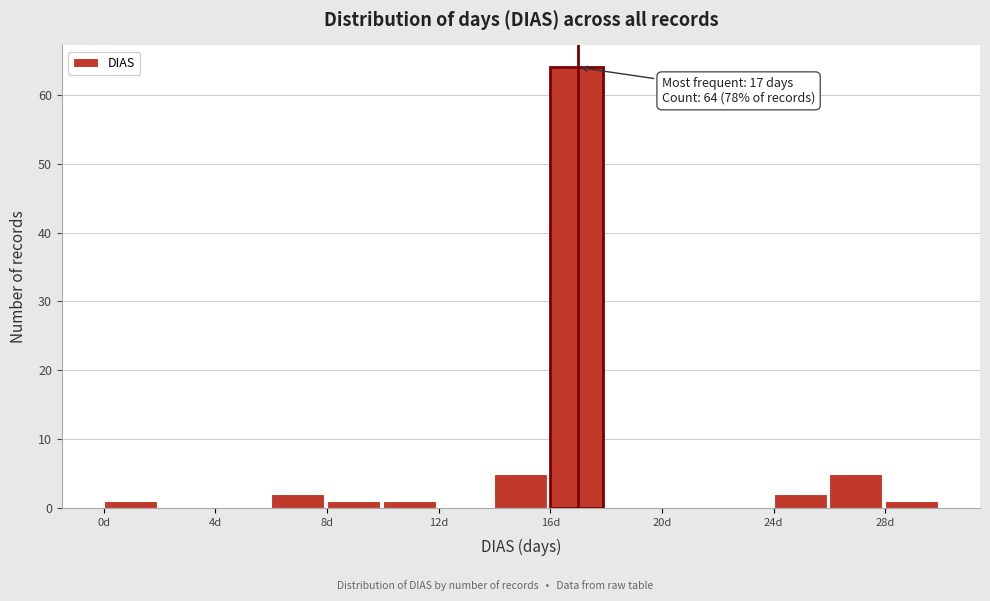

Over which range of the x-axis is the bar tallest?

16 to 18